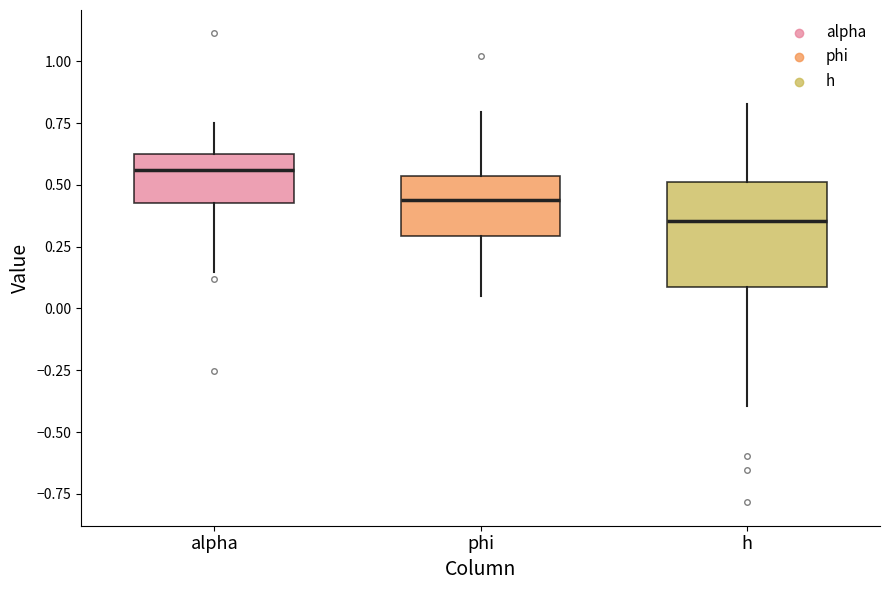

Which box has the lowest median line?

h